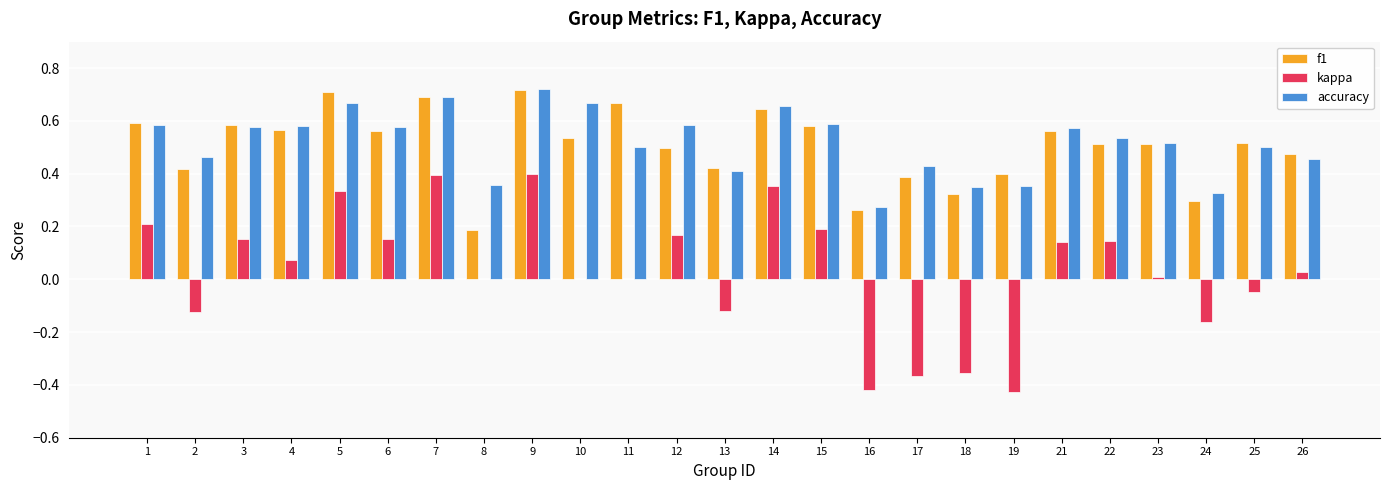

True or false: kappa has a value of 0.1 at 1.

False